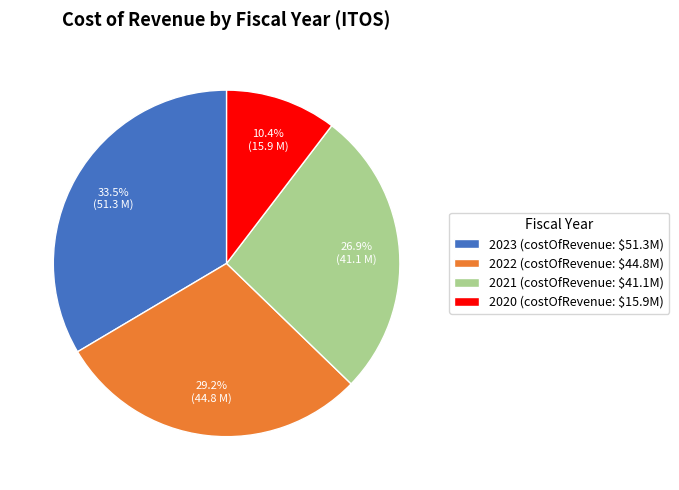

Combined, do 2022 and 2023 account for over 50%?

Yes